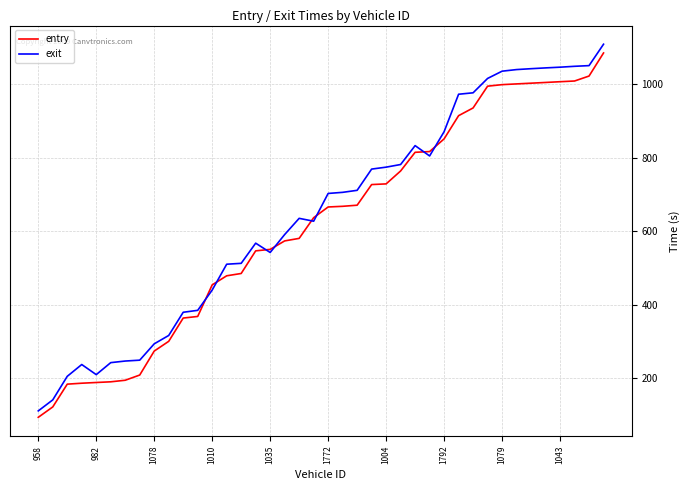

What is the smallest value displayed?

94.1